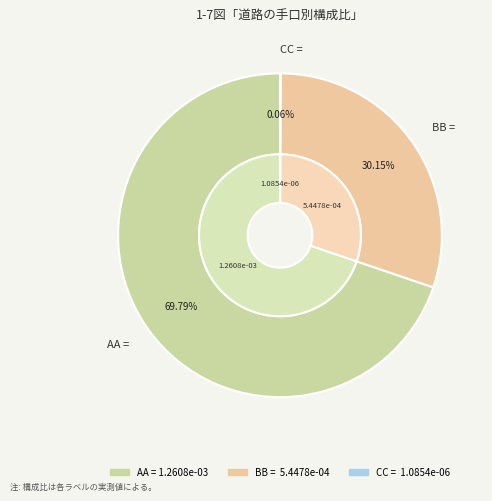

Which slice is the smallest?

CC